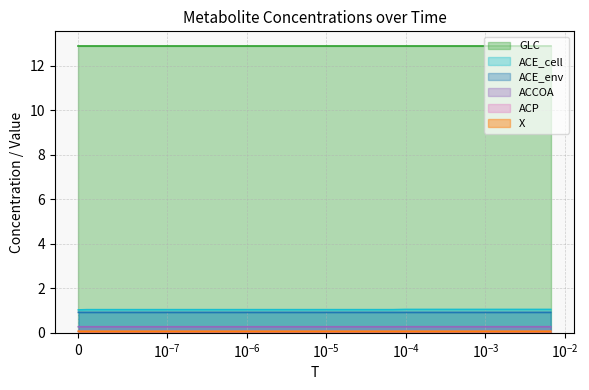

Which series has the largest total across all categories?

GLC